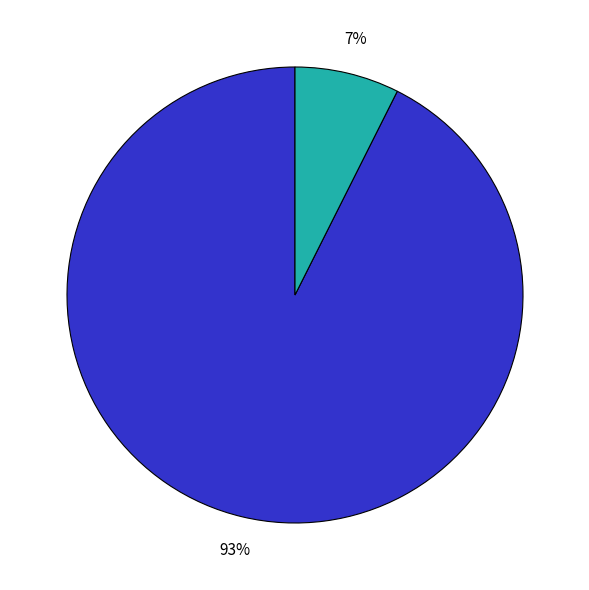

To the nearest percent, what is the average slice percentage?

50%